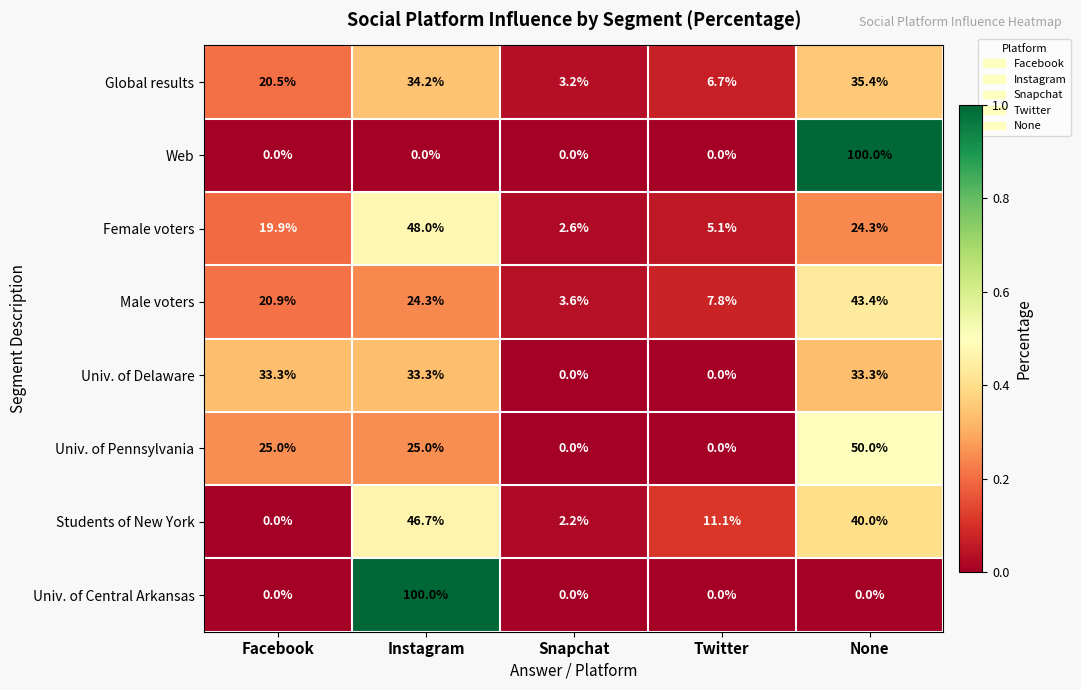

Is the value of Web at None greater than the value of Students of New York at None?

Yes